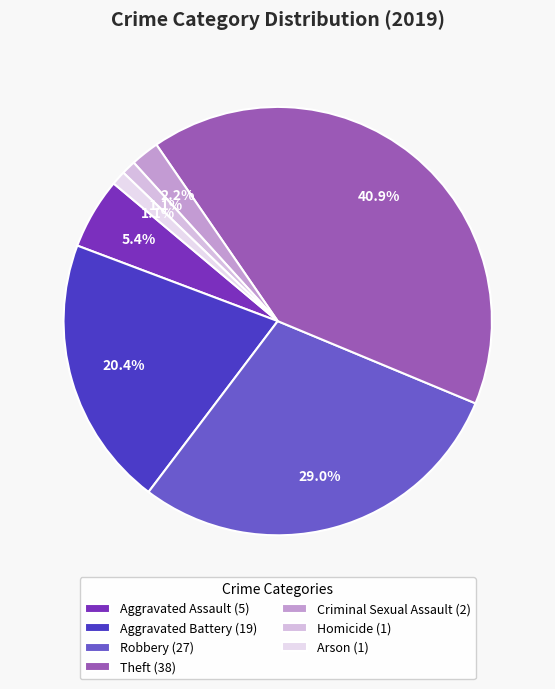

What percentage is the Aggravated Battery slice, to the nearest percent?

20%